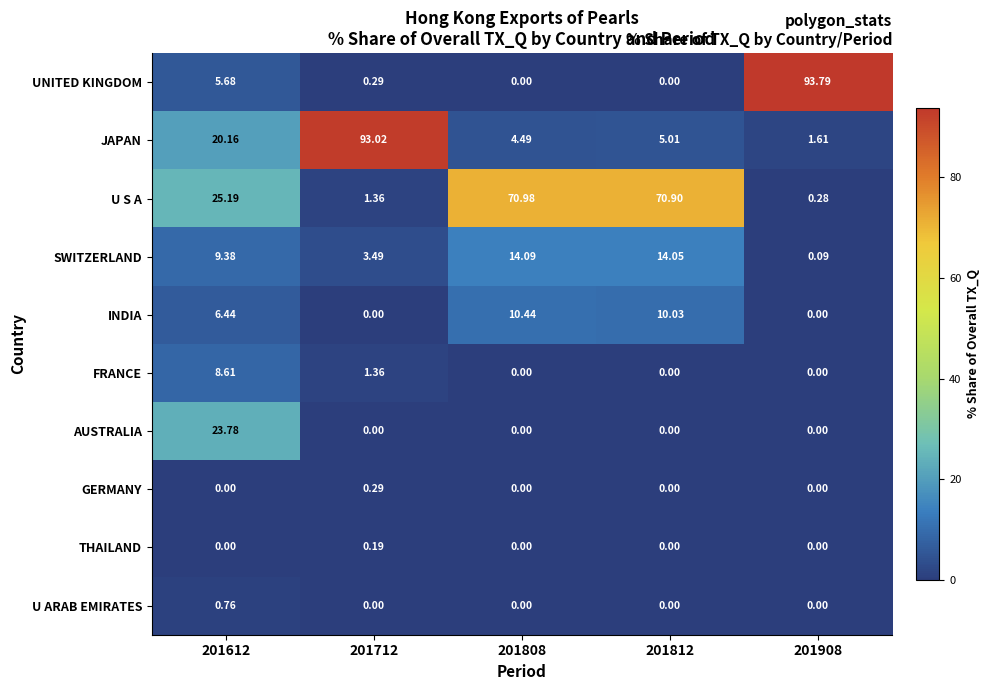

Rank the series by their maximum value, from lowest to highest.

THAILAND, GERMANY, U ARAB EMIRATES, FRANCE, INDIA, SWITZERLAND, AUSTRALIA, U S A, JAPAN, UNITED KINGDOM